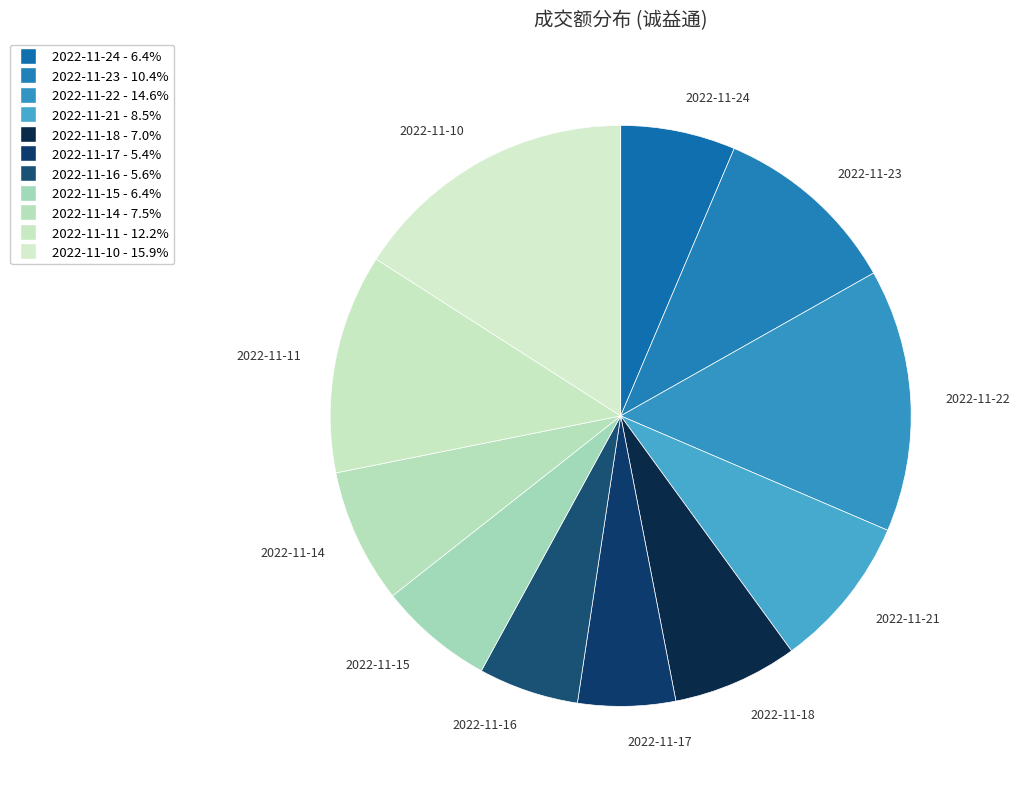

What is the ratio of the value at 2022-11-21 to the value at 2022-11-18?

1.2